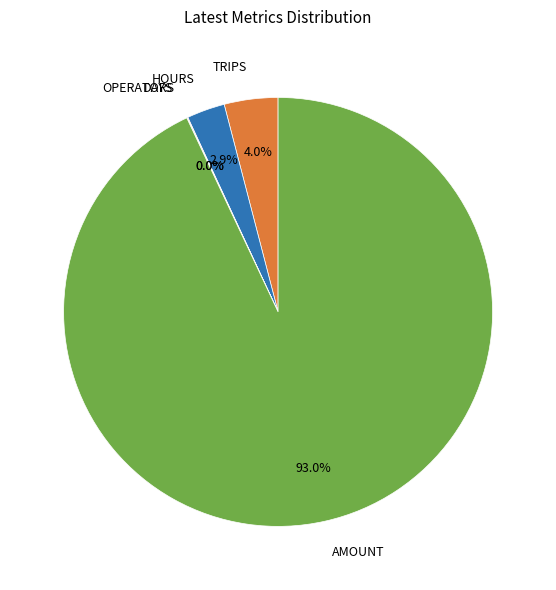

Does any single category account for the majority?

Yes